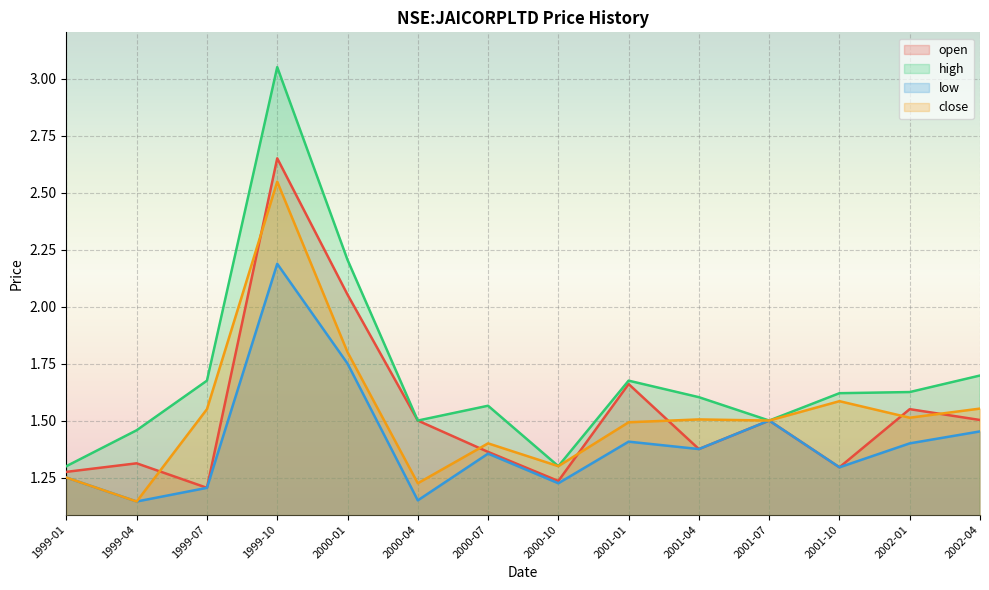

Is it true that low equals 1.3 at 2001-10?

True